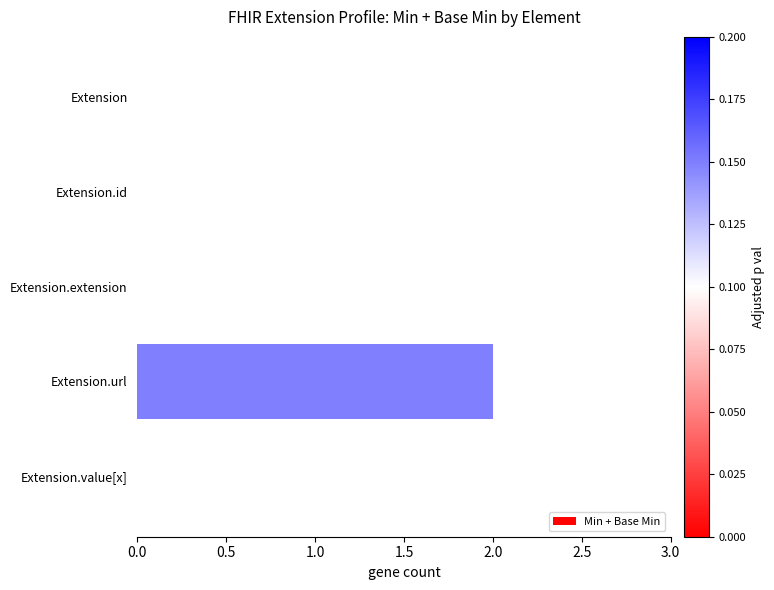

Which label corresponds to the largest value in the chart?

Extension.url